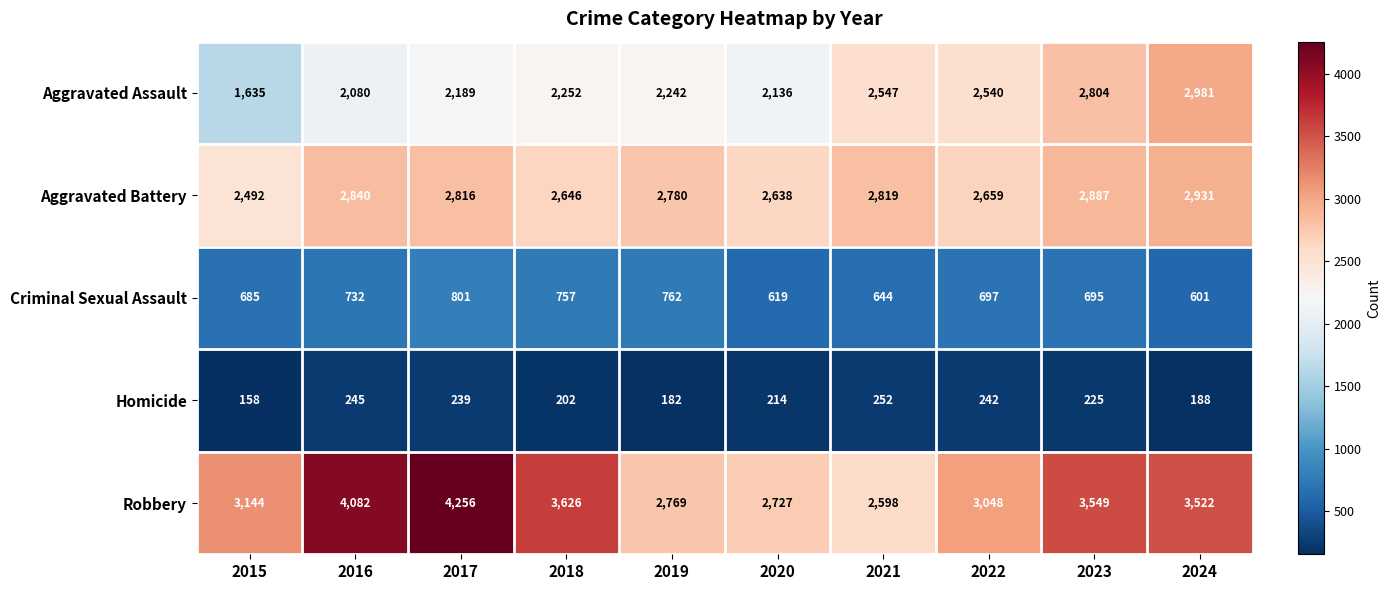

How many values in the Criminal Sexual Assault series are below 697?

5